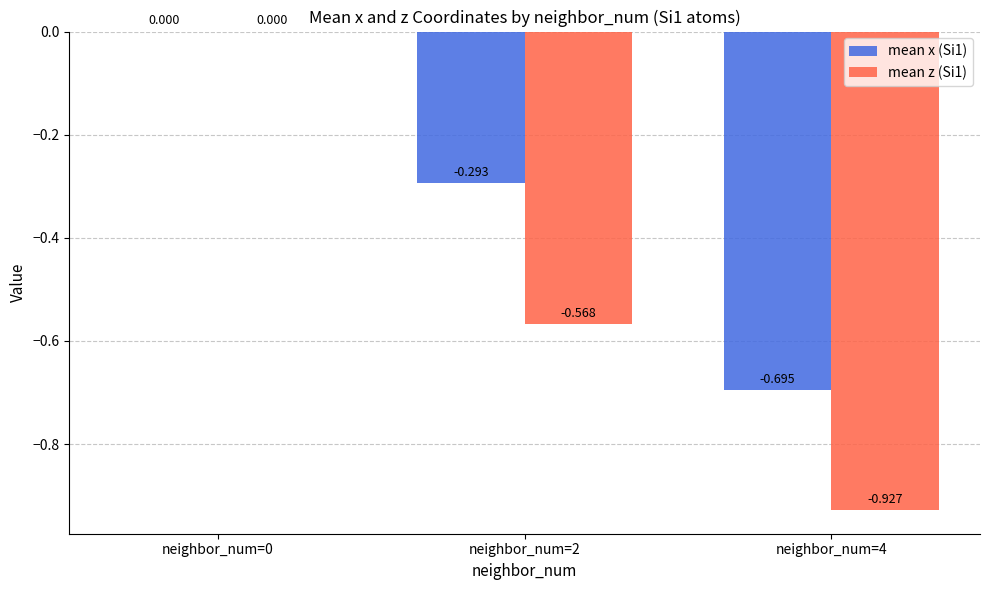

Which series has the largest range (max minus min)?

mean z (Si1)